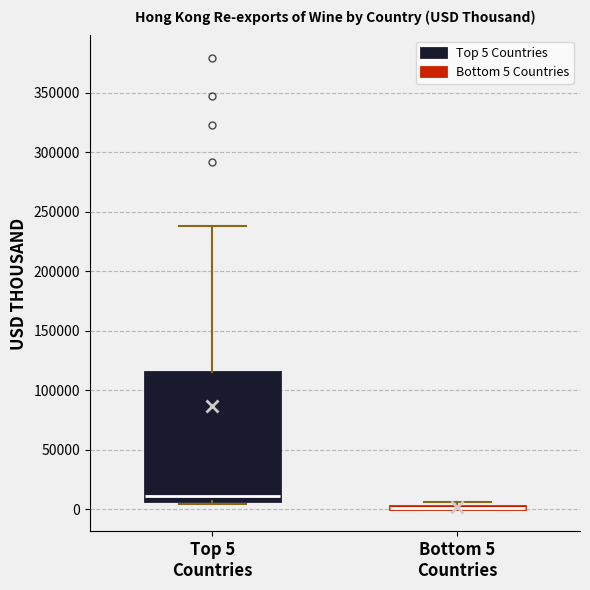

Where is the upper edge of the box for Top 5 Countries on the y-axis? The values are not printed on the chart, so give them approximately, as read against the axis.

115000